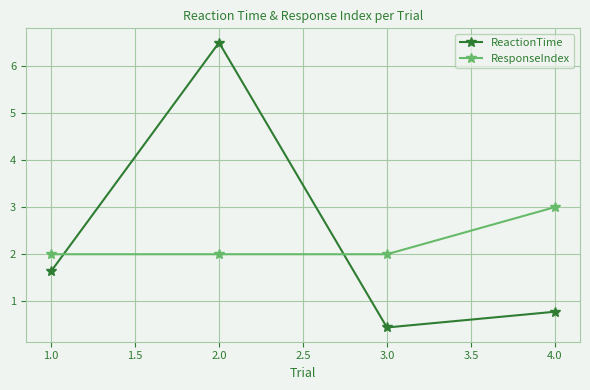

Which series has the largest range (max minus min)?

ReactionTime